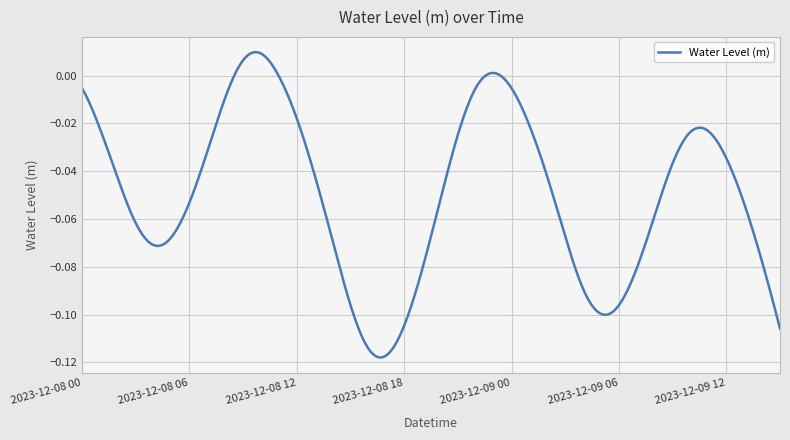

Reading left to right, list all the values displayed in this chart.

2023-12-08 00:00=-0.0	2023-12-08 01:00=-0.0	2023-12-08 02:00=-0.0	2023-12-08 03:00=-0.1	2023-12-08 04:00=-0.1	2023-12-08 05:00=-0.1	2023-12-08 06:00=-0.1	2023-12-08 07:00=-0.0	2023-12-08 08:00=-0.0	2023-12-08 09:00=0.0	2023-12-08 10:00=0.0	2023-12-08 11:00=-0.0	2023-12-08 12:00=-0.0	2023-12-08 13:00=-0.0	2023-12-08 14:00=-0.1	2023-12-08 15:00=-0.1	2023-12-08 16:00=-0.1	2023-12-08 17:00=-0.1	2023-12-08 18:00=-0.1	2023-12-08 19:00=-0.1	2023-12-08 20:00=-0.1	2023-12-08 21:00=-0.0	2023-12-08 22:00=-0.0	2023-12-08 23:00=0.0	2023-12-09 00:00=-0.0	2023-12-09 01:00=-0.0	2023-12-09 02:00=-0.0	2023-12-09 03:00=-0.1	2023-12-09 04:00=-0.1	2023-12-09 05:00=-0.1	2023-12-09 06:00=-0.1	2023-12-09 07:00=-0.1	2023-12-09 08:00=-0.1	2023-12-09 09:00=-0.0	2023-12-09 10:00=-0.0	2023-12-09 11:00=-0.0	2023-12-09 12:00=-0.0	2023-12-09 13:00=-0.1	2023-12-09 14:00=-0.1	2023-12-09 15:00=-0.1